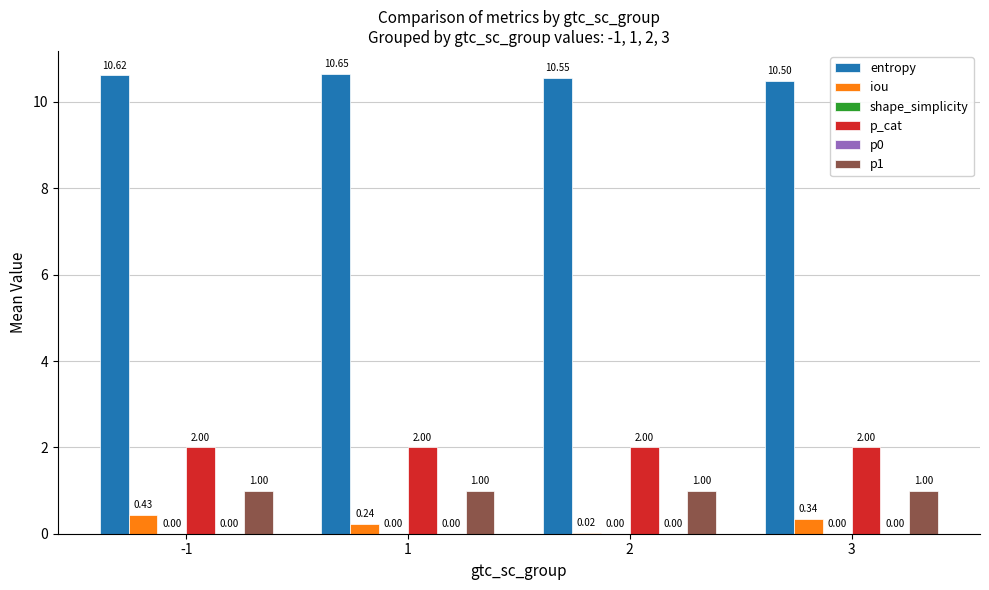

What is the maximum value shown in the chart?

10.6